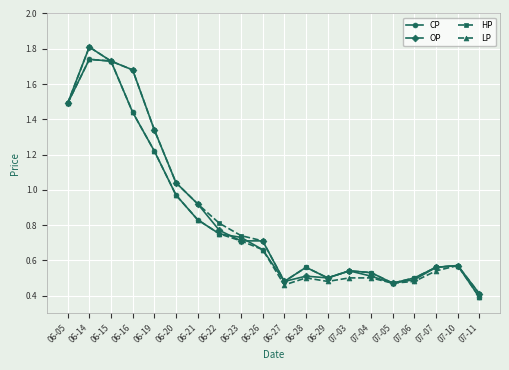

What position from the right is 06-27?

10